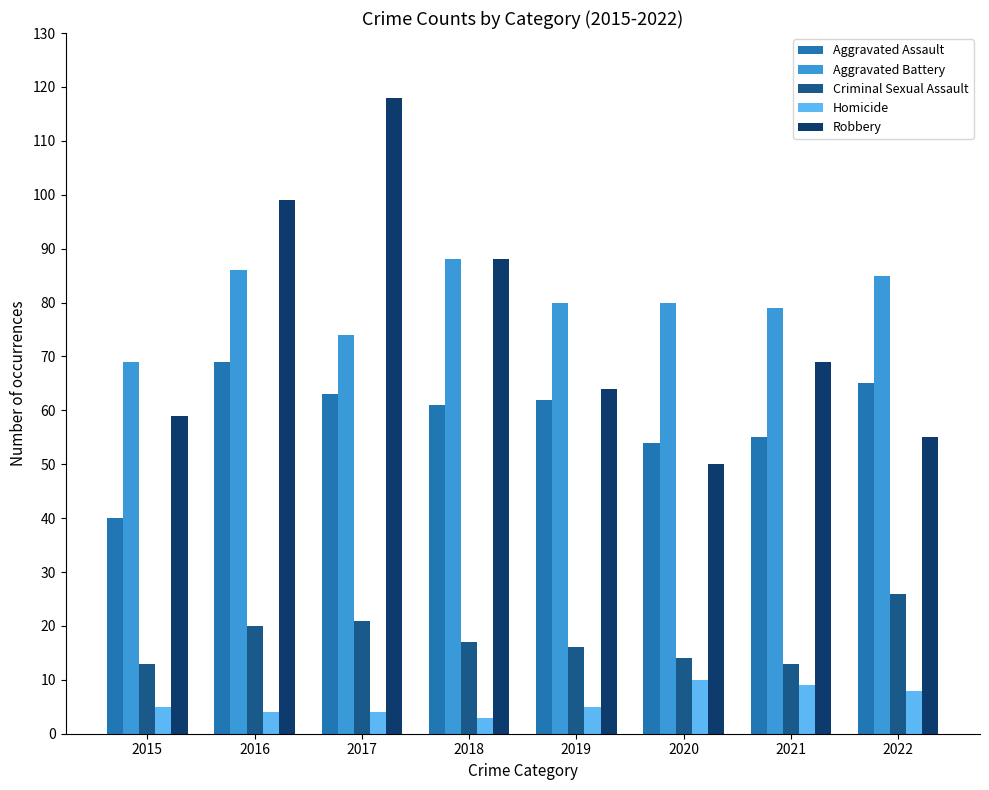

Are the bars grouped side by side (vs. stacked)?

Yes